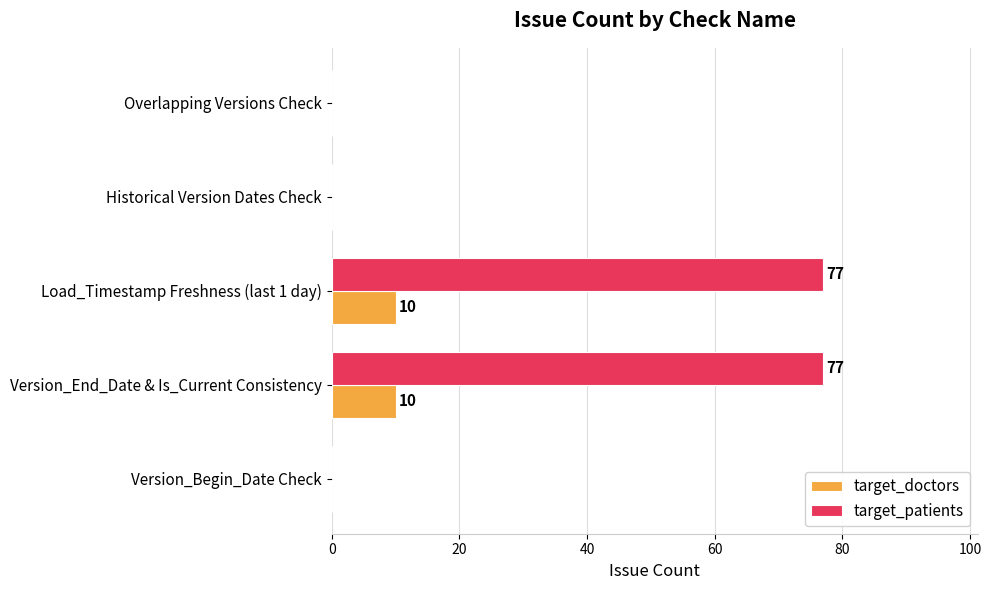

How many target_patients values are between 0 and 77?

5